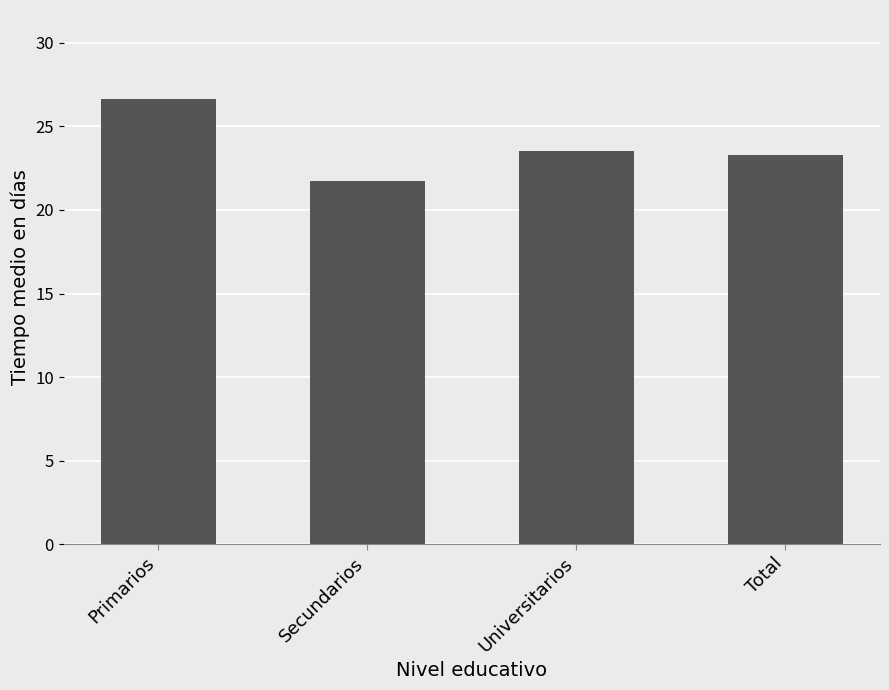

What is the maximum value shown in the chart?

26.6